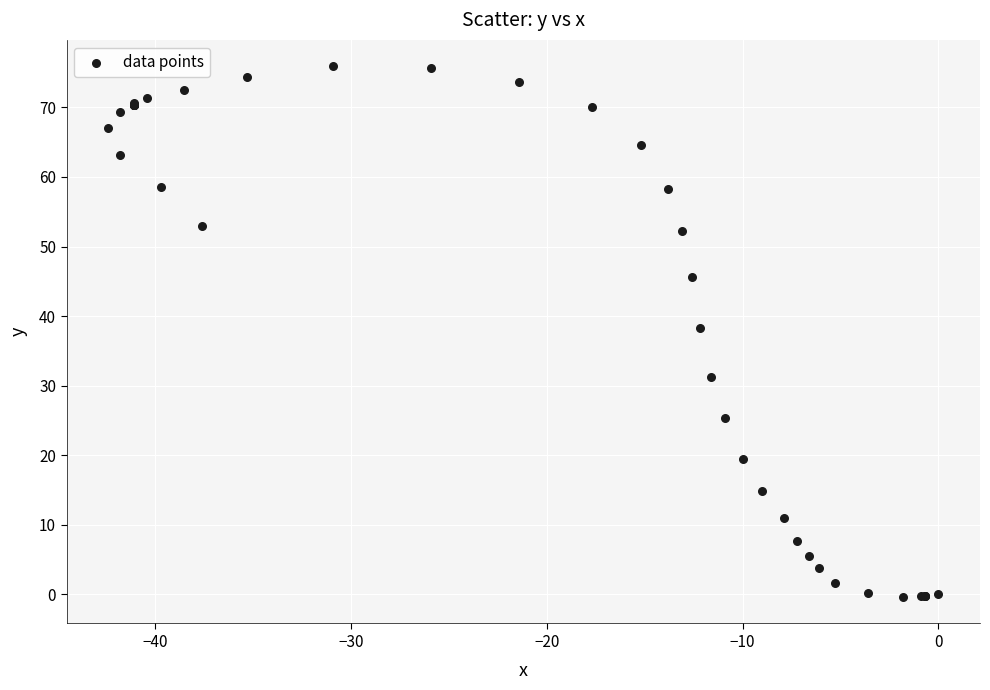

What Y value in the scatter plot is closest to 37?

38.3